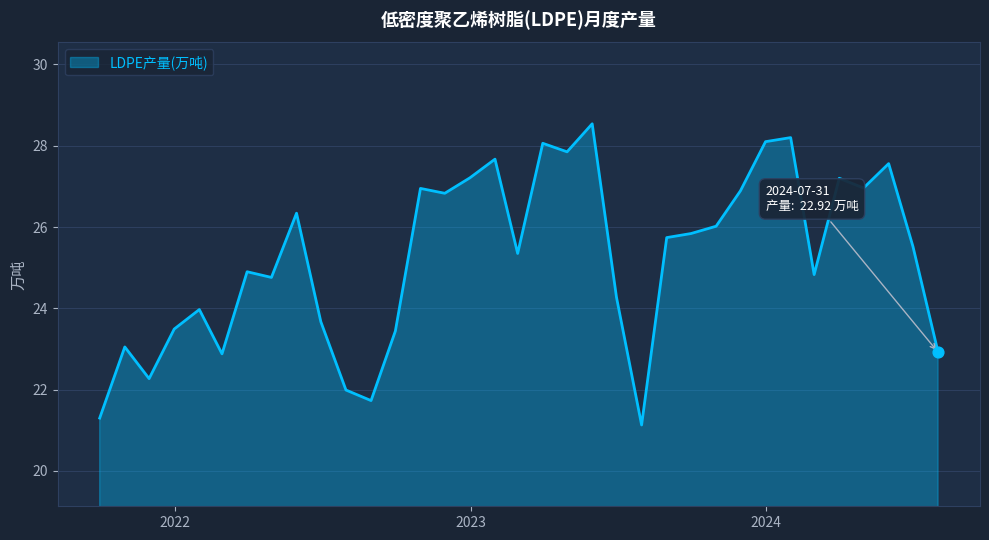

What is the smallest value displayed?

21.1